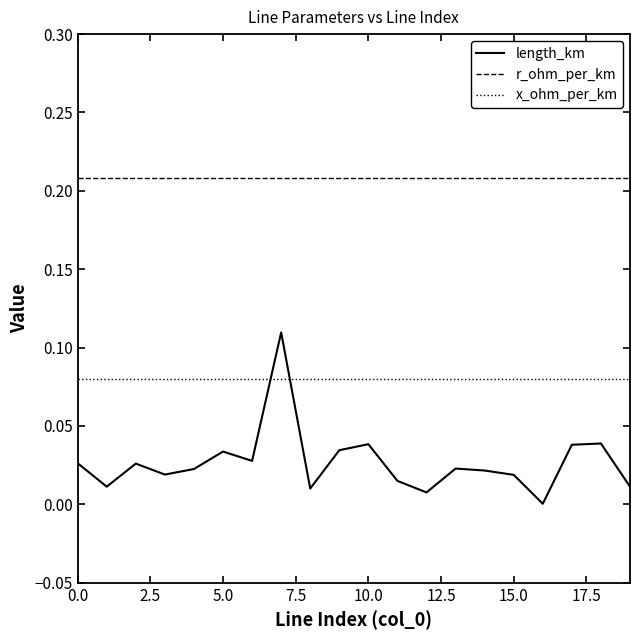

What are all the series names shown in the legend?

length_km, r_ohm_per_km, x_ohm_per_km